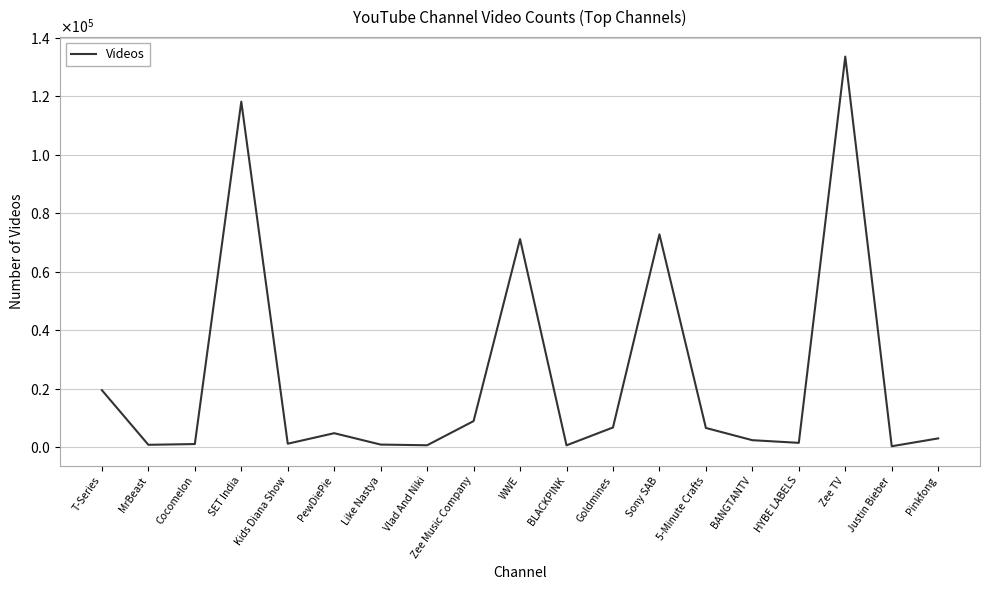

Which category has the highest value across all series?

Zee TV